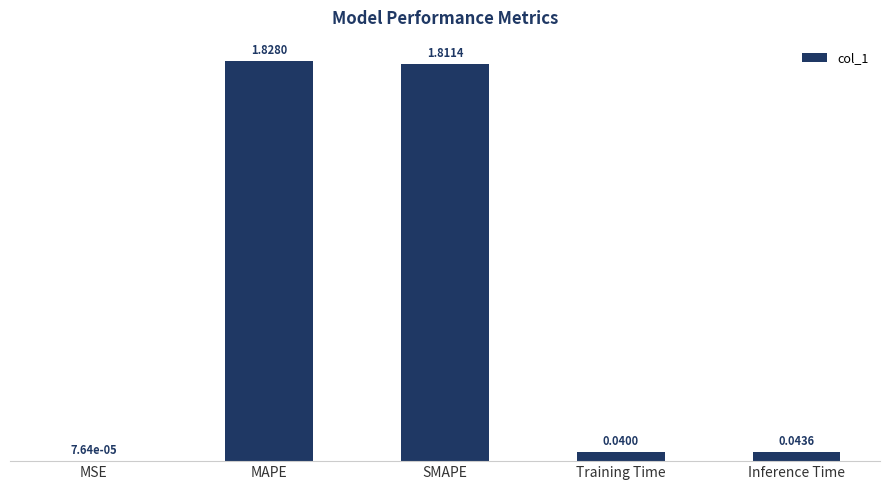

At which label is the value closest to 0?

MSE